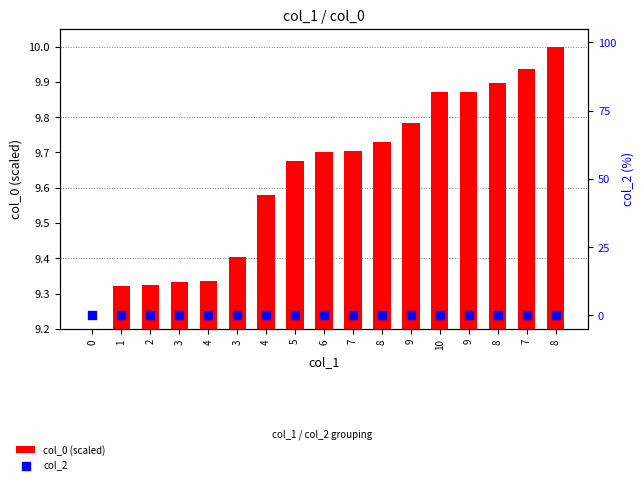

Which series contains the highest Y value?

col_0 (scaled)